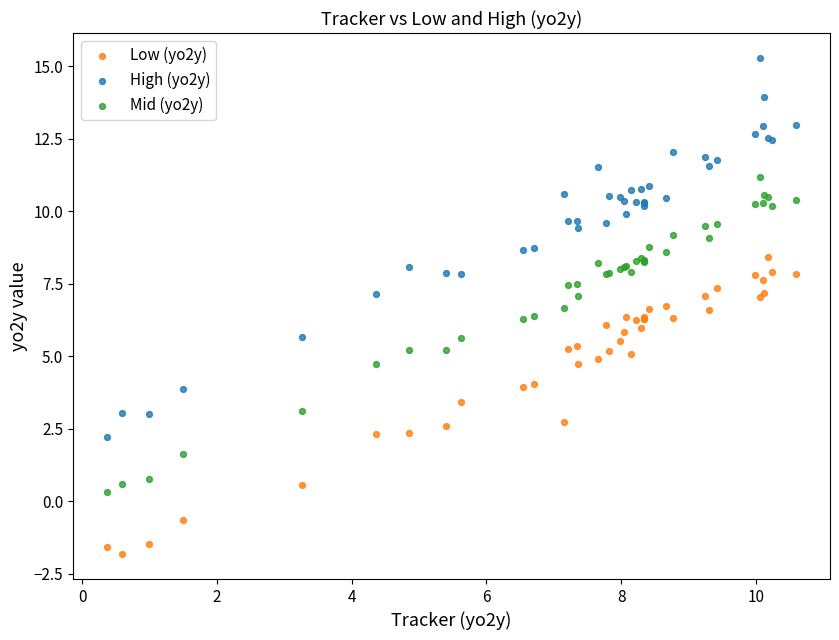

What are all the series names shown in the legend?

Low (yo2y), High (yo2y), Mid (yo2y)